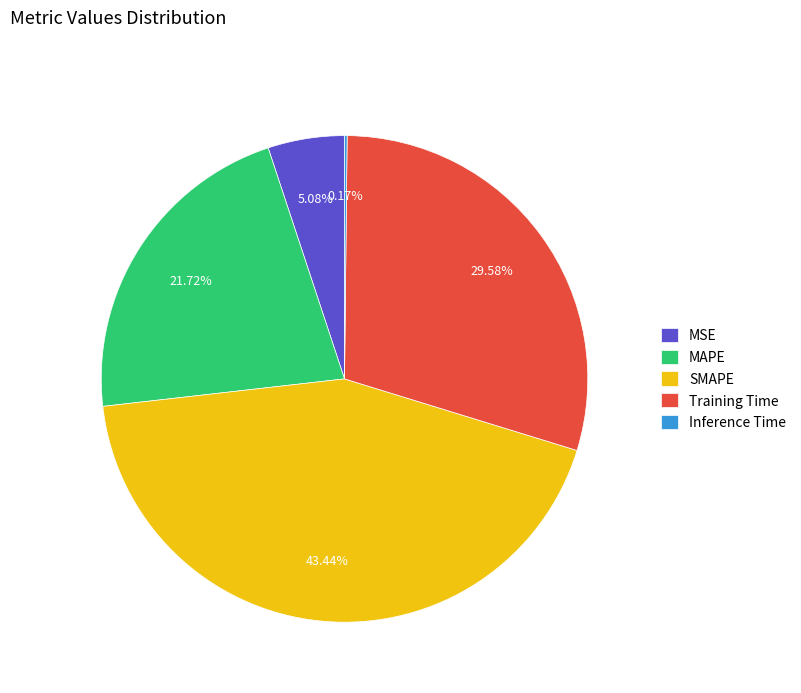

What is the ratio of the value at SMAPE to the value at Training Time?

1.5